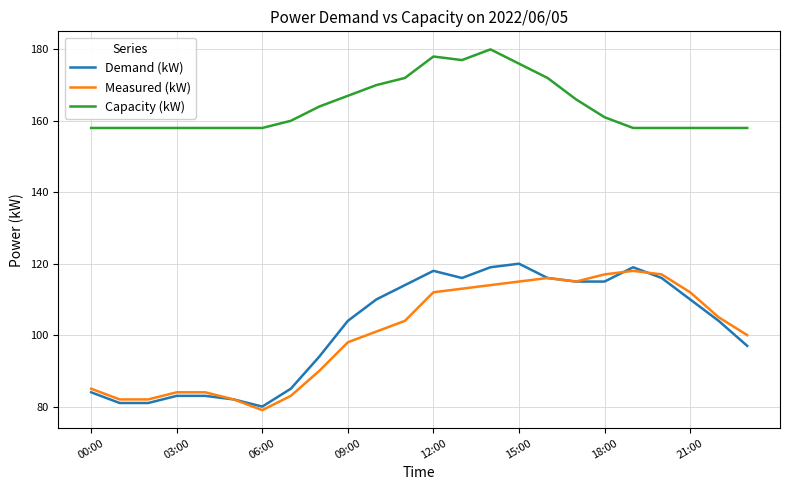

What is the highest value of the Demand (kW) series?

120